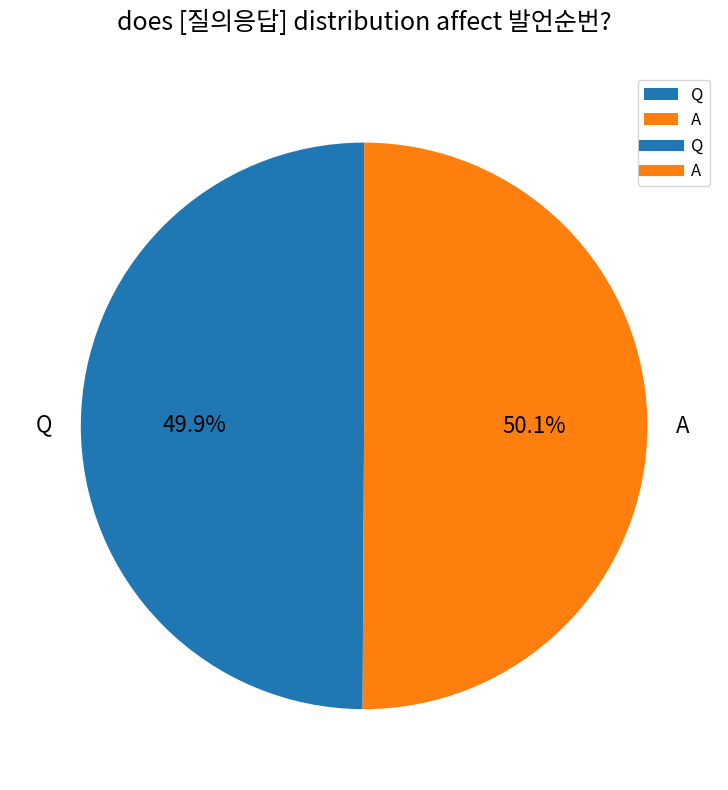

To the nearest percent, what portion does A represent?

50%